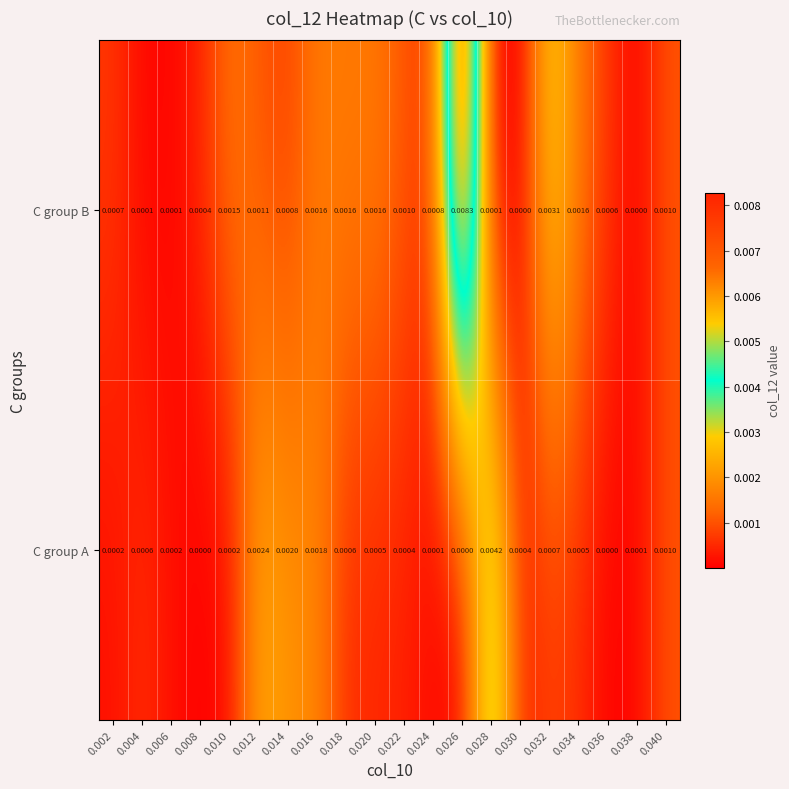

At which category is the sum across all series the highest?

0.026